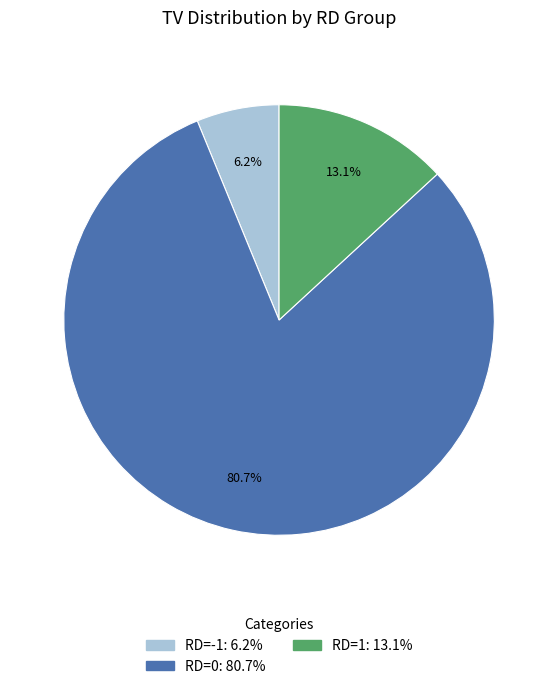

Is there any slice that represents more than half of the pie?

Yes